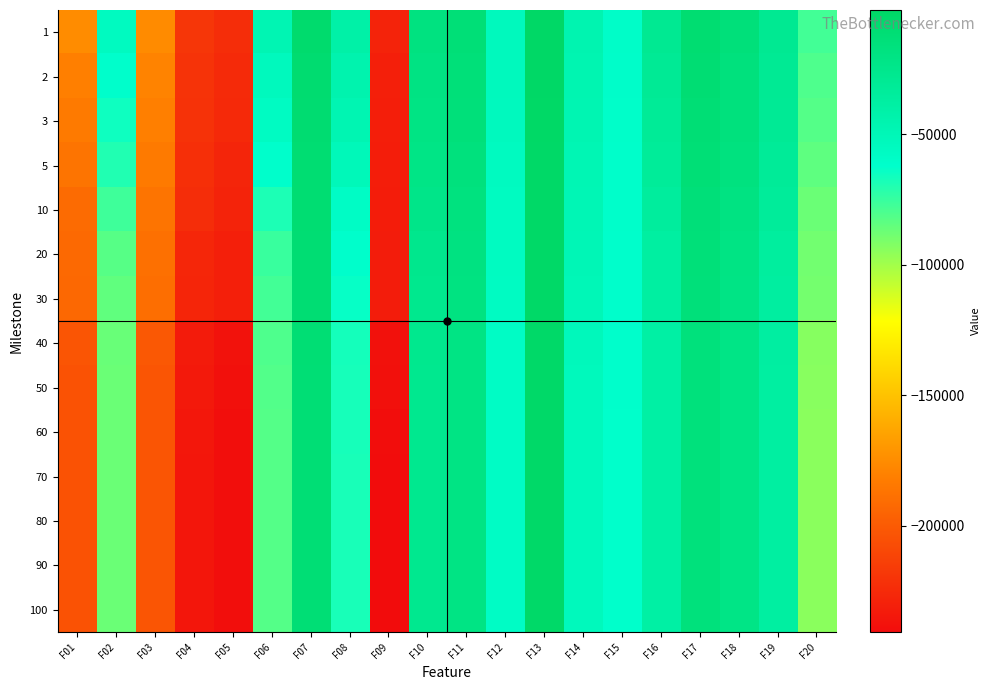

Rank the series at F02 from lowest to highest value.

90, 100, 70, 80, 60, 50, 40, 30, 20, 10, 5, 3, 2, 1